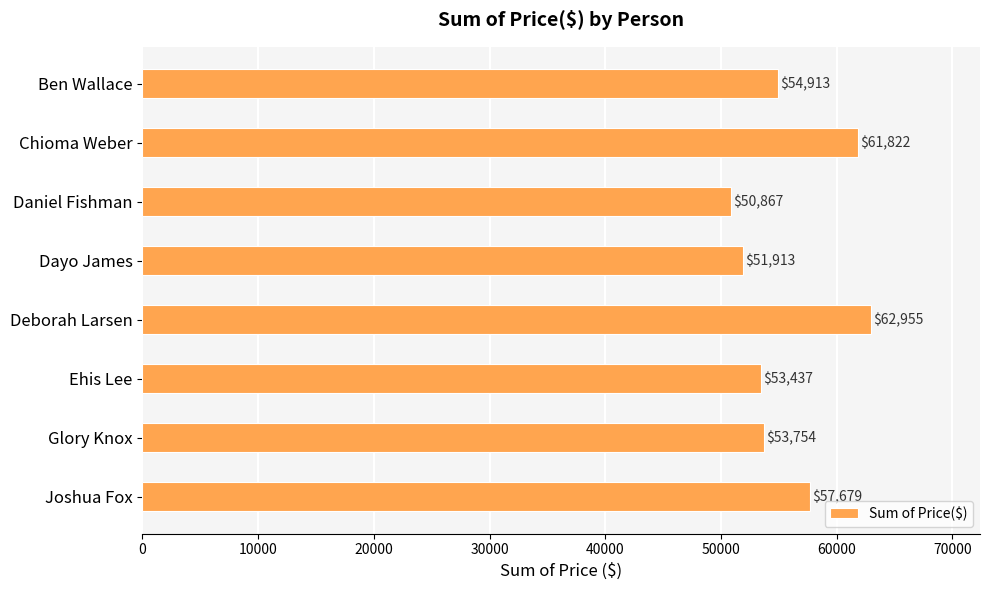

Rank the categories by value from lowest to highest.

Daniel Fishman, Dayo James, Ehis Lee, Glory Knox, Ben Wallace, Joshua Fox, Chioma Weber, Deborah Larsen